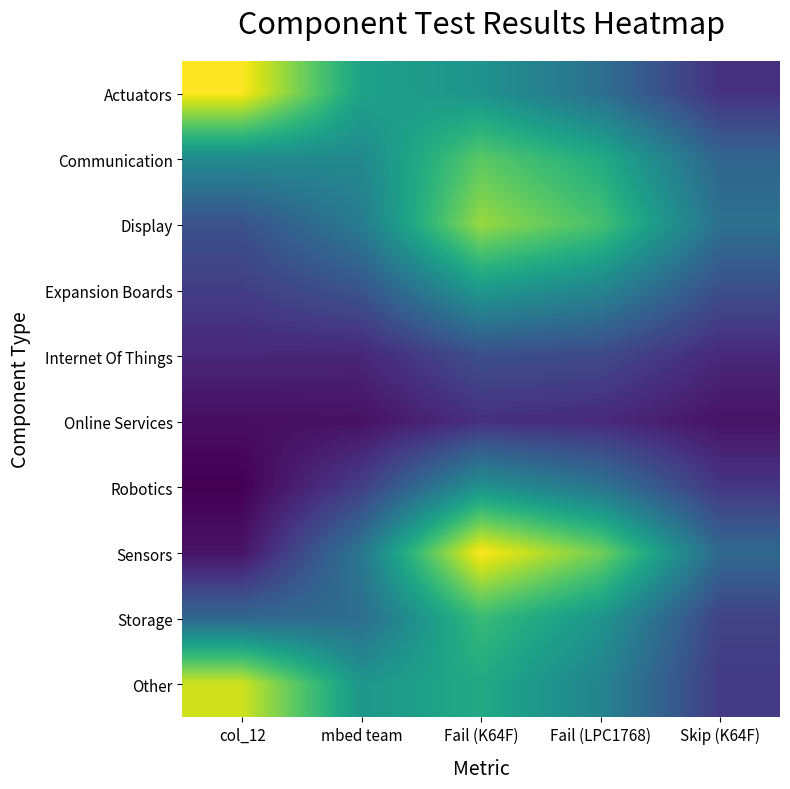

What is the difference between the highest and lowest values at mbed team?

16.9